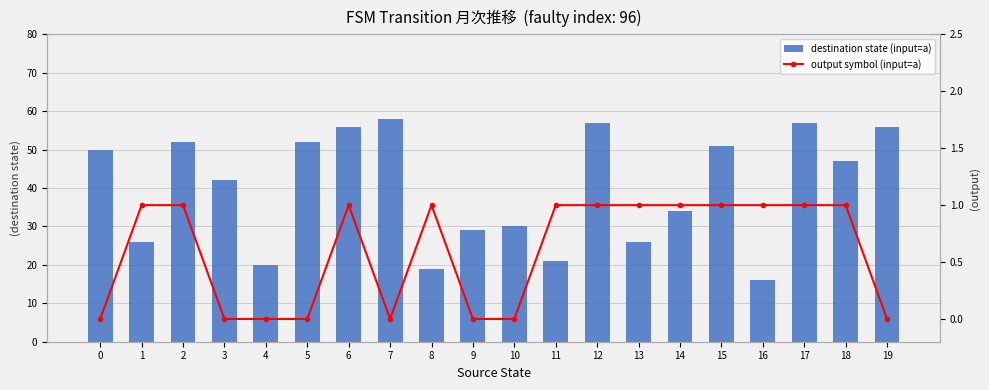

What are all the series names shown in the legend?

destination state (input=a), output symbol (input=a)